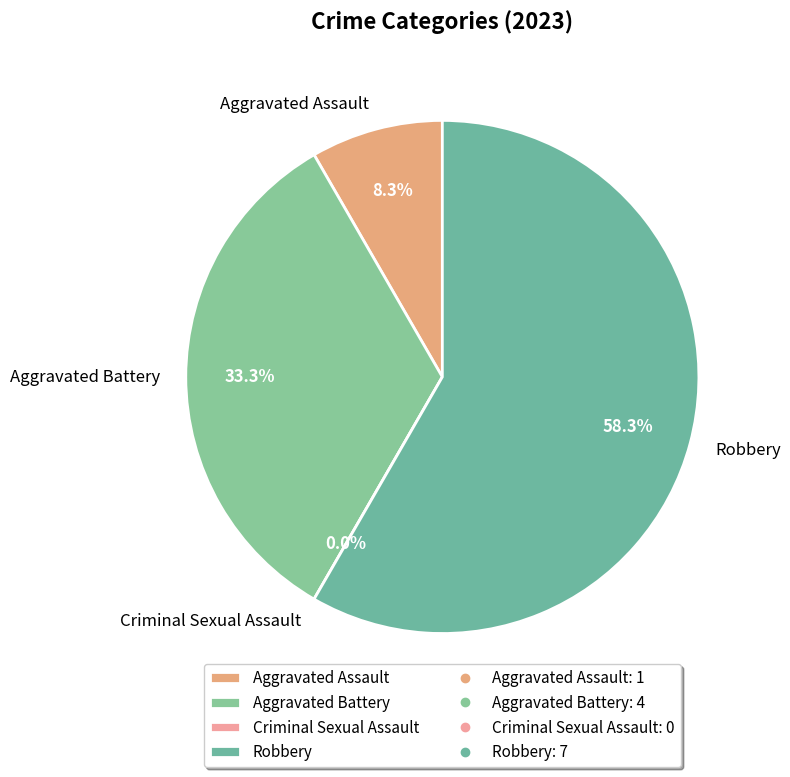

Is the sum of Aggravated Assault and Robbery greater than half?

Yes